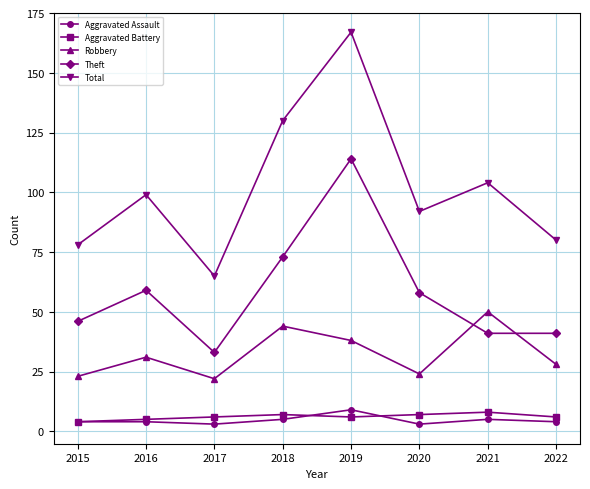

Rank the series at 2021 from highest to lowest value.

Total, Robbery, Theft, Aggravated Battery, Aggravated Assault